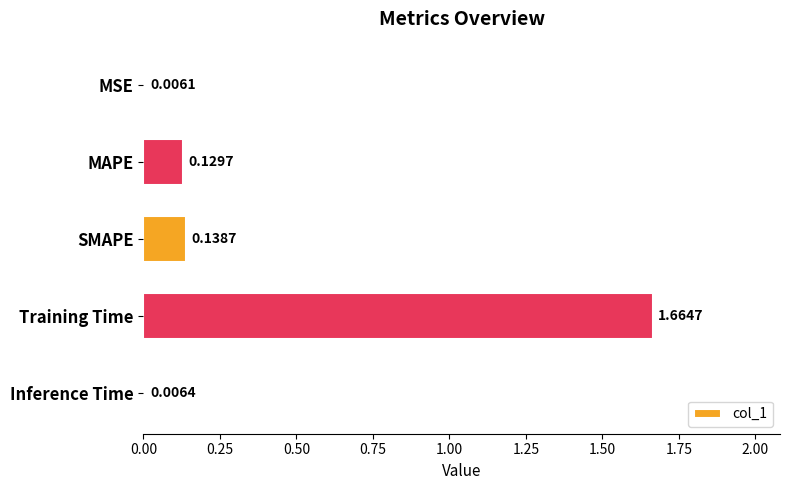

Which category has the highest value across all series?

Training Time